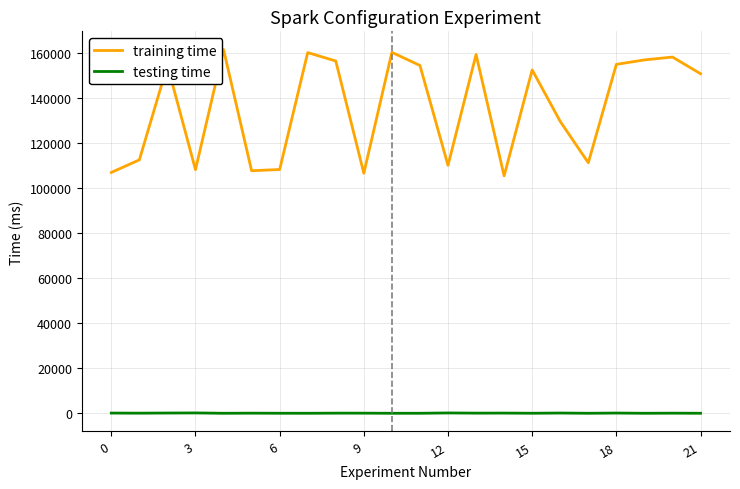

Does the chart display data point markers on the line(s)?

No